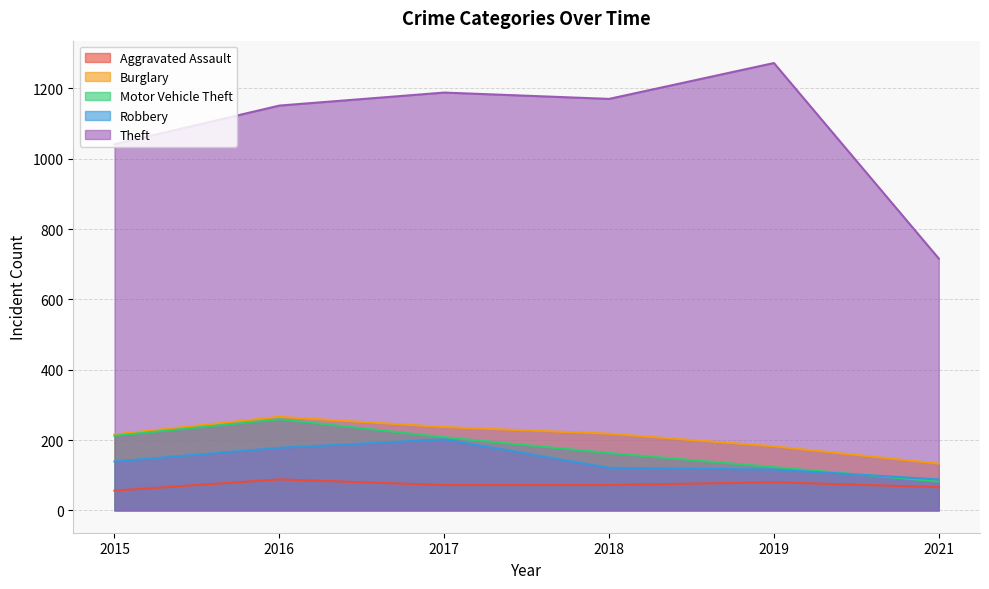

What is the spread (max minus min) of values at 2017?

1116